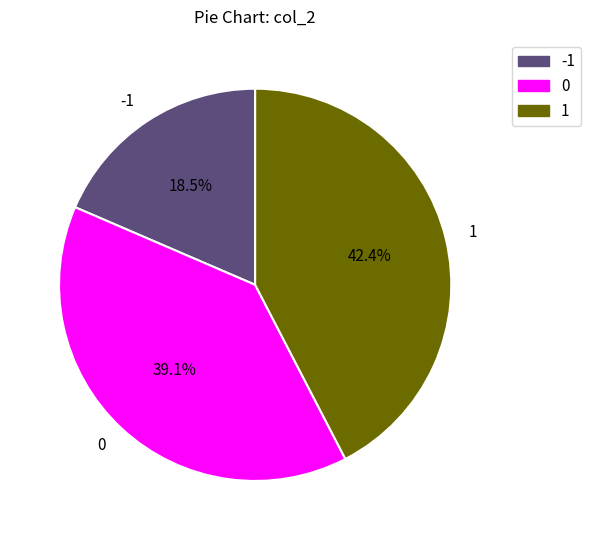

Rank the categories by value from highest to lowest.

1, 0, -1